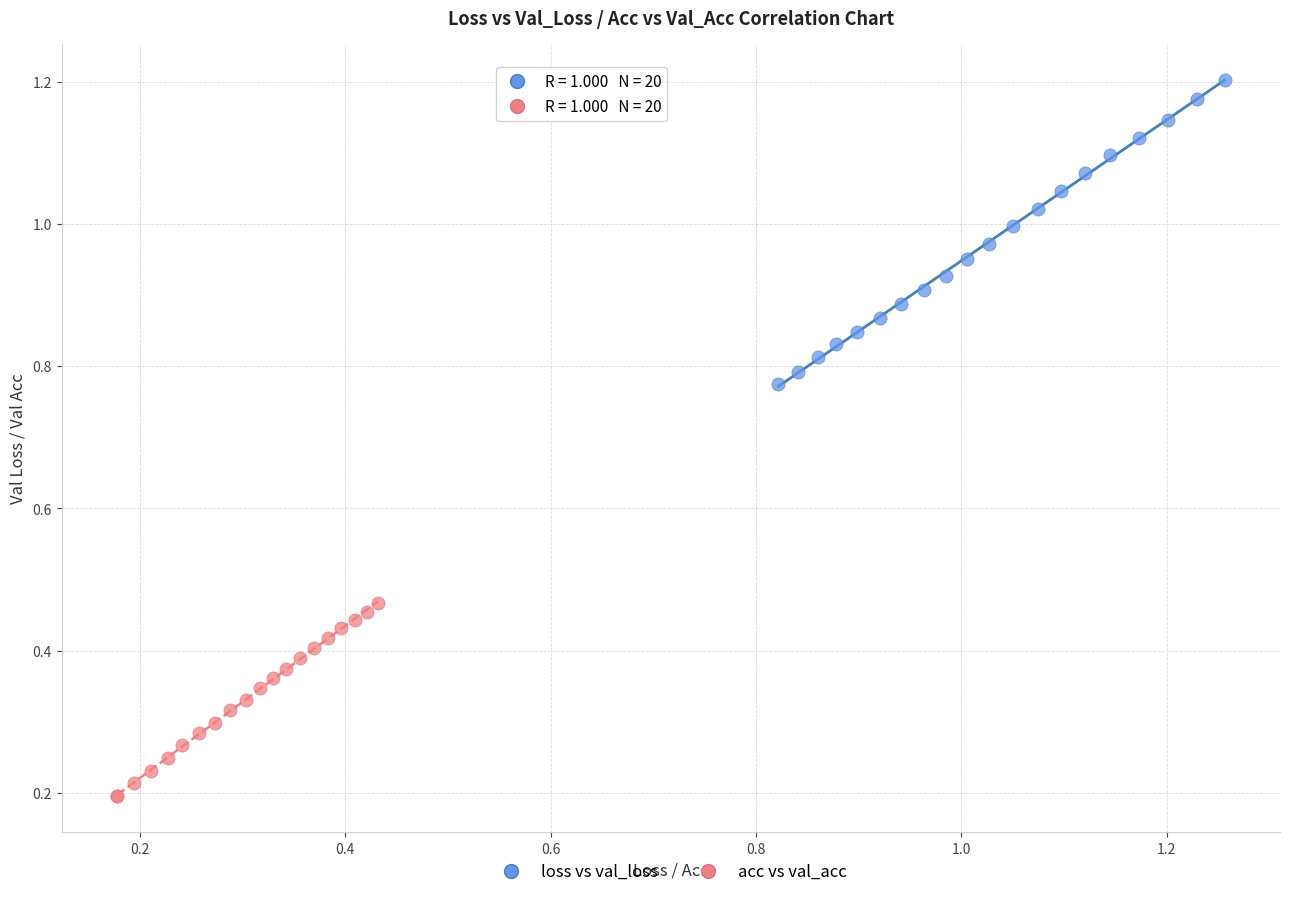

Which series has the widest spread of Y values?

loss vs val_loss